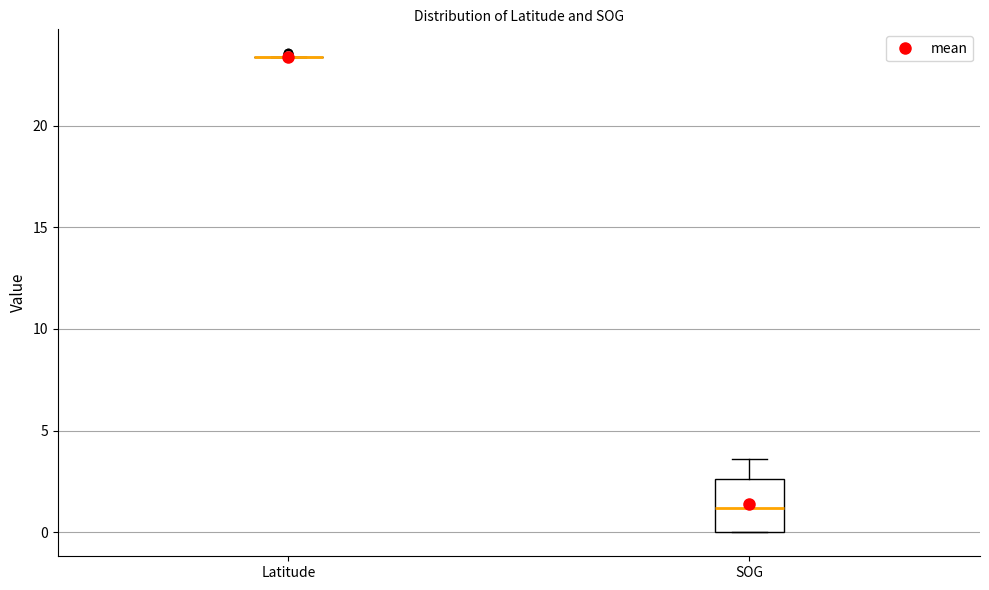

Where is the lower edge of the box for SOG on the y-axis? The values are not printed on the chart, so give them approximately, as read against the axis.

0.0